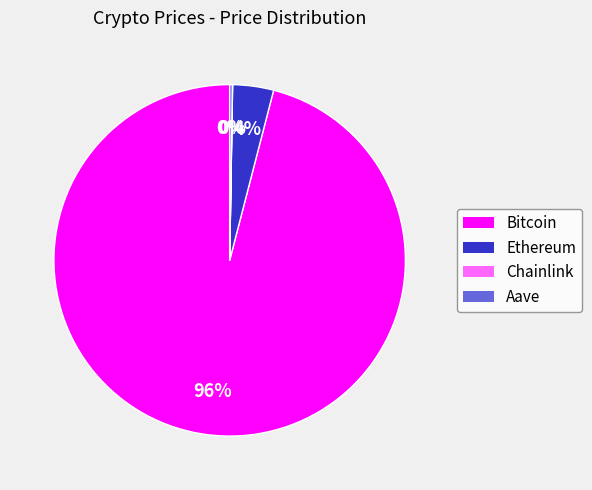

Is it true that Bitcoin is 96% of the pie?

True